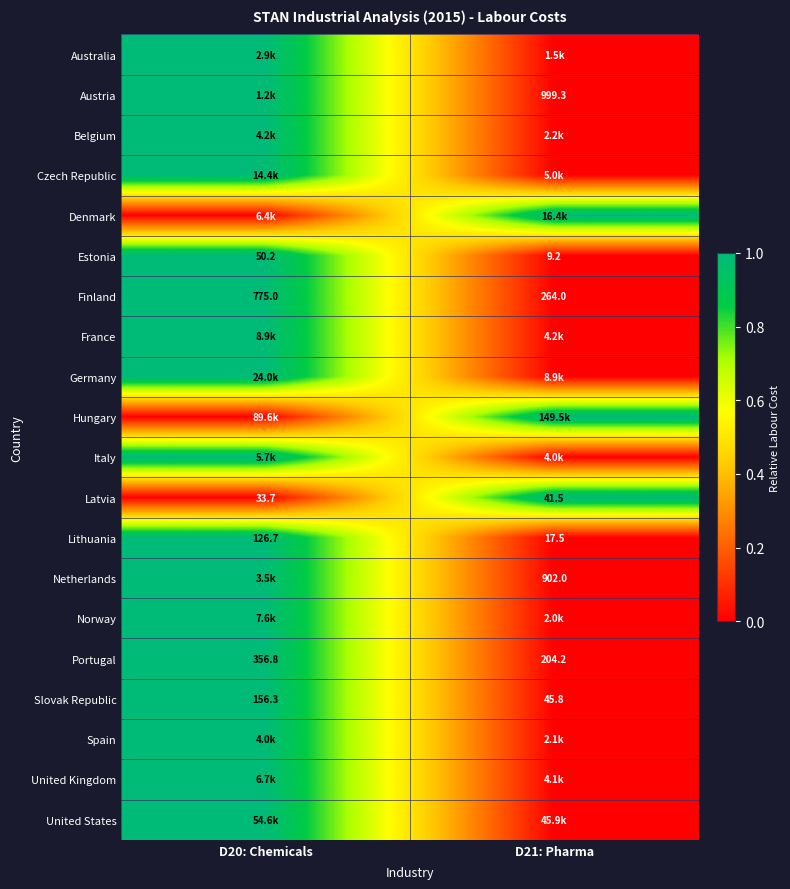

True or false: Netherlands has a value of 352.4 at D21: Pharma.

False